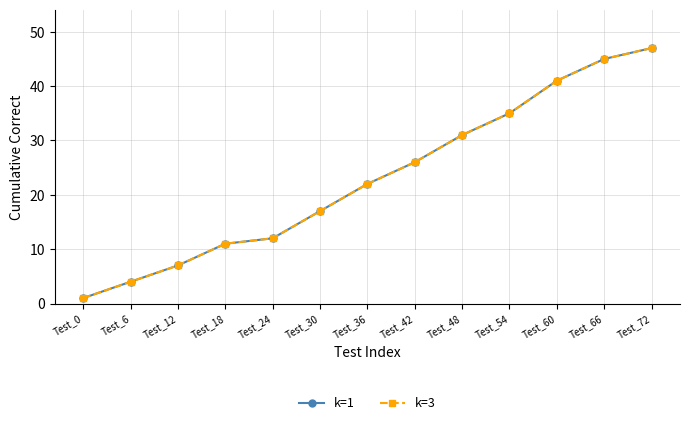

What is the approximate value of k=1 at Test_60, to the nearest 5?

40